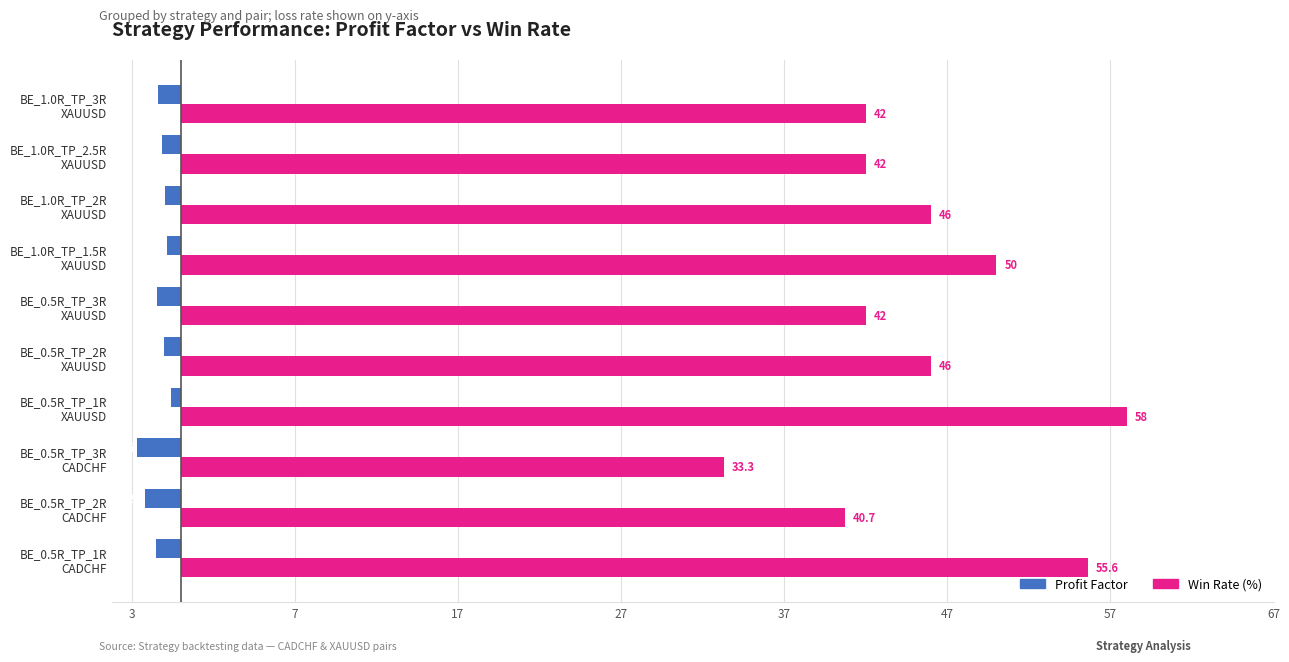

What are all the series names shown in the legend?

Profit Factor, Win Rate (%)